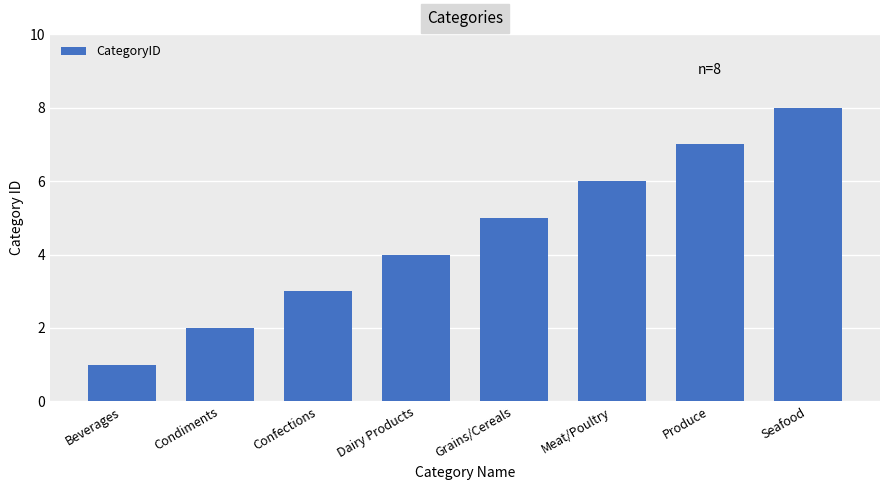

Does the chart contain stacked bars?

No